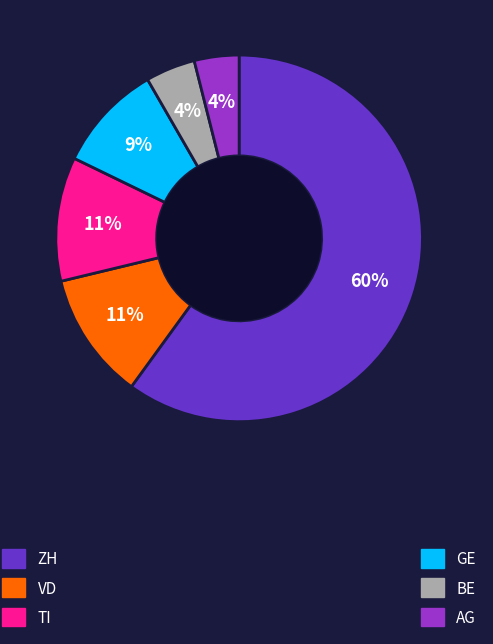

Is there any slice that represents more than half of the pie?

Yes